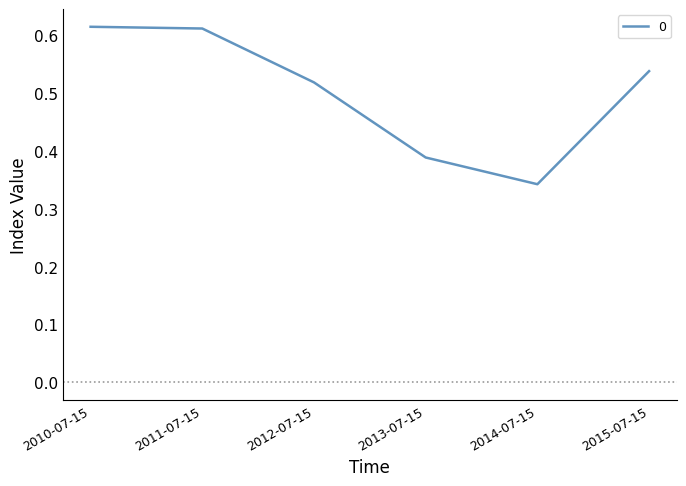

True or false: there are more than 1 points higher than both neighbors.

False